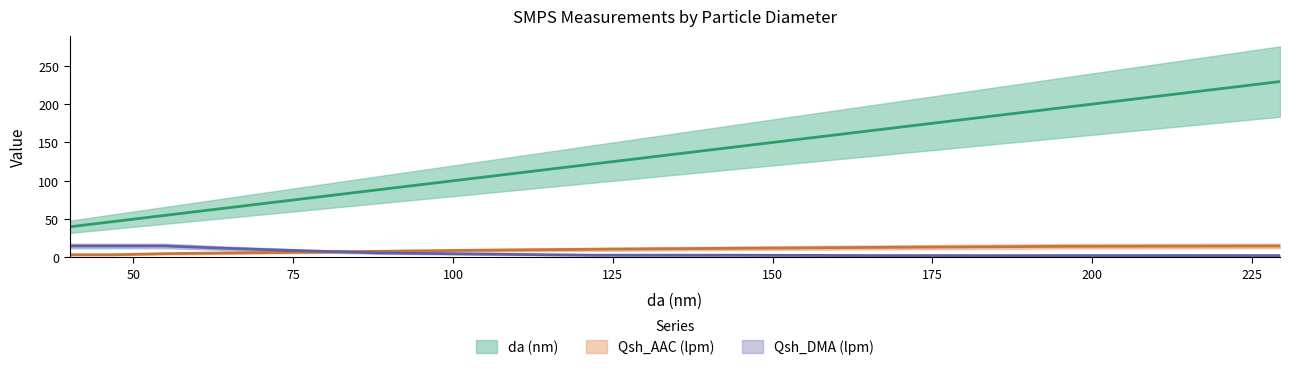

The Qsh_AAC (lpm) series shows 4.2 at 88.5. True or false?

False